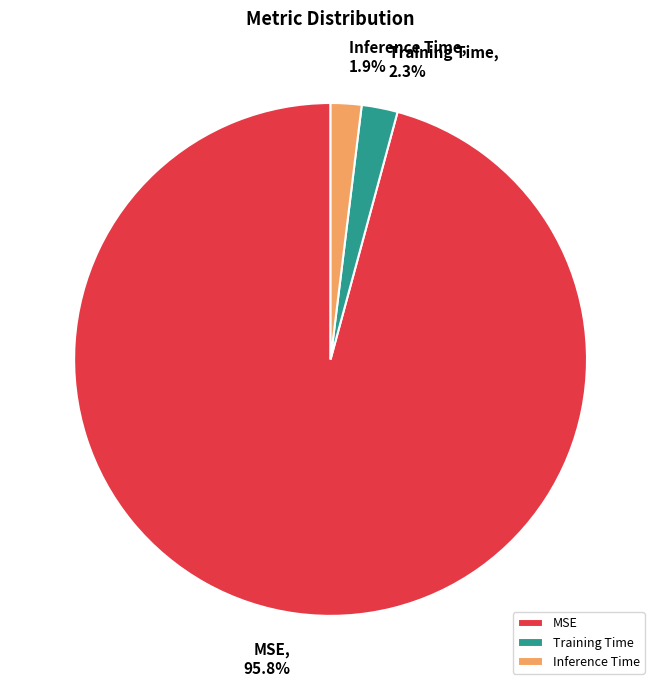

Which category has the biggest portion of the pie?

MSE